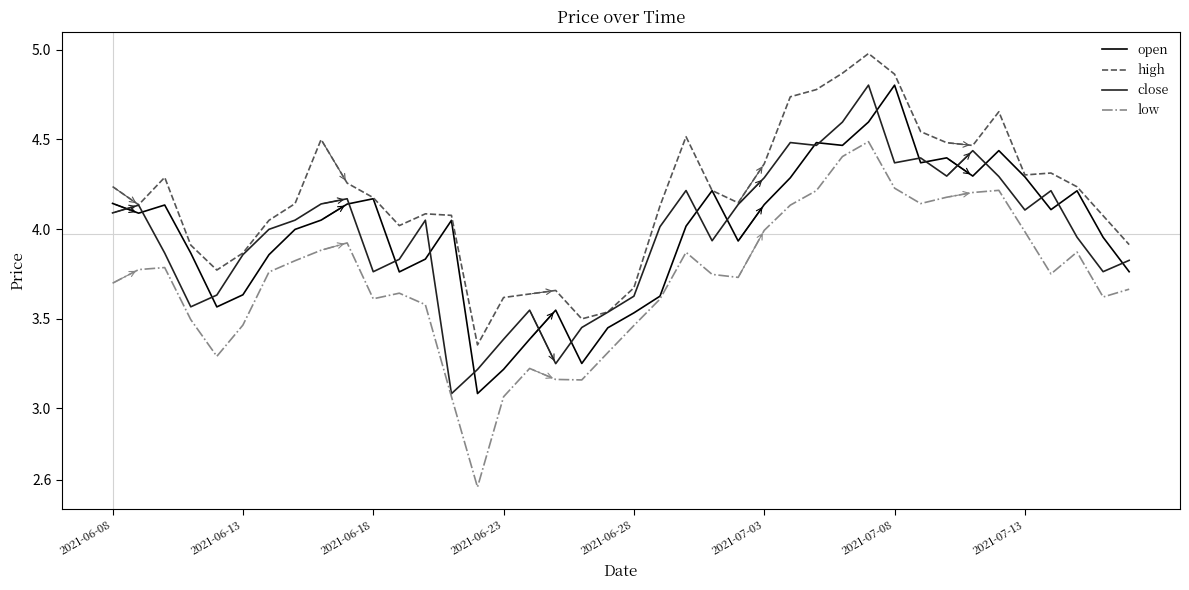

Which series has the widest spread of values?

low